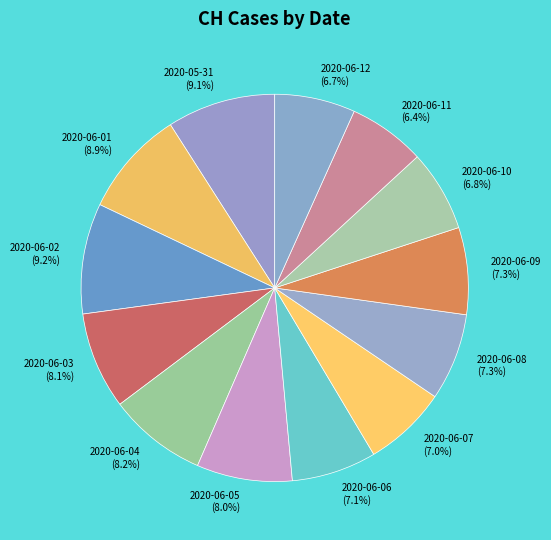

To the nearest percent, what is the average slice percentage?

8%